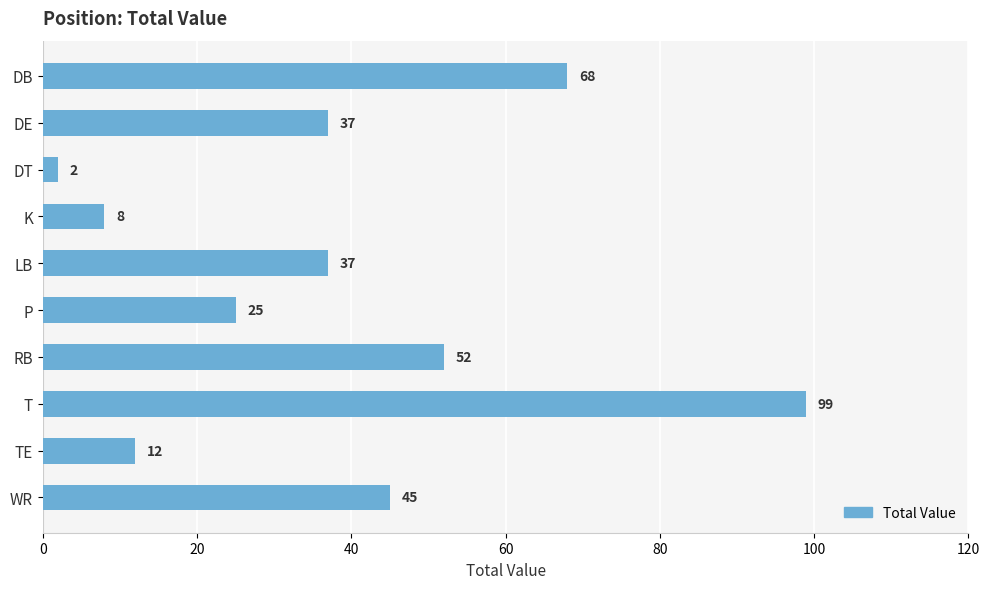

What is the minimum value shown in the chart?

2